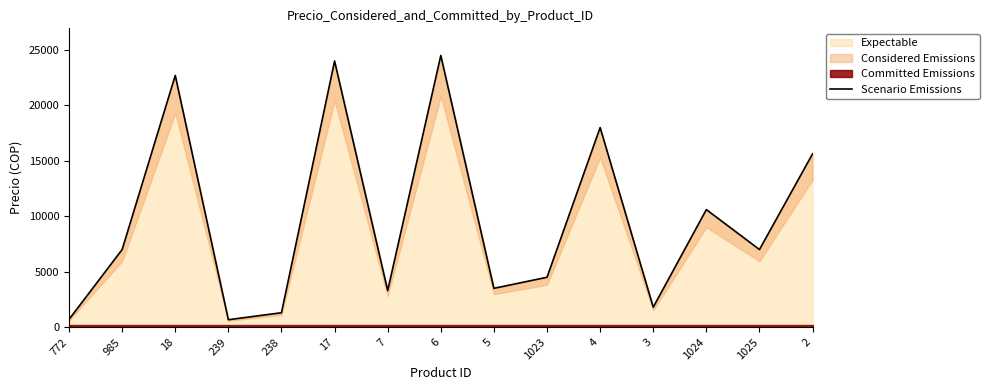

Is it true that the value at 18 is 22700?

True